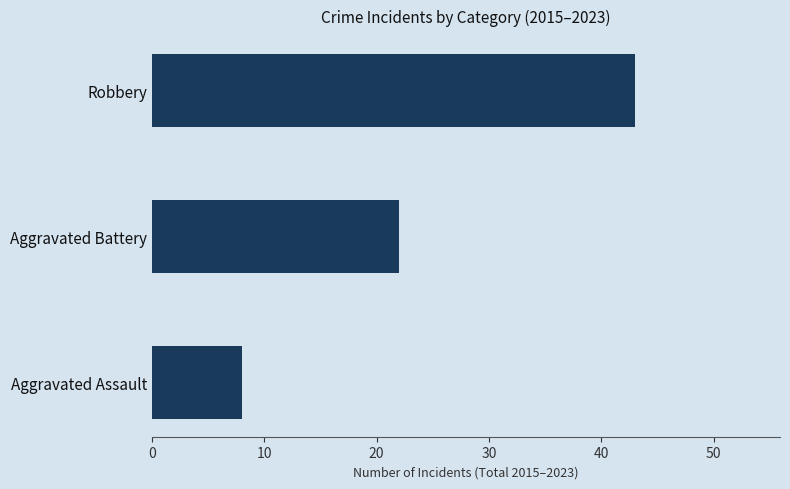

What is the difference between the maximum and minimum values?

35